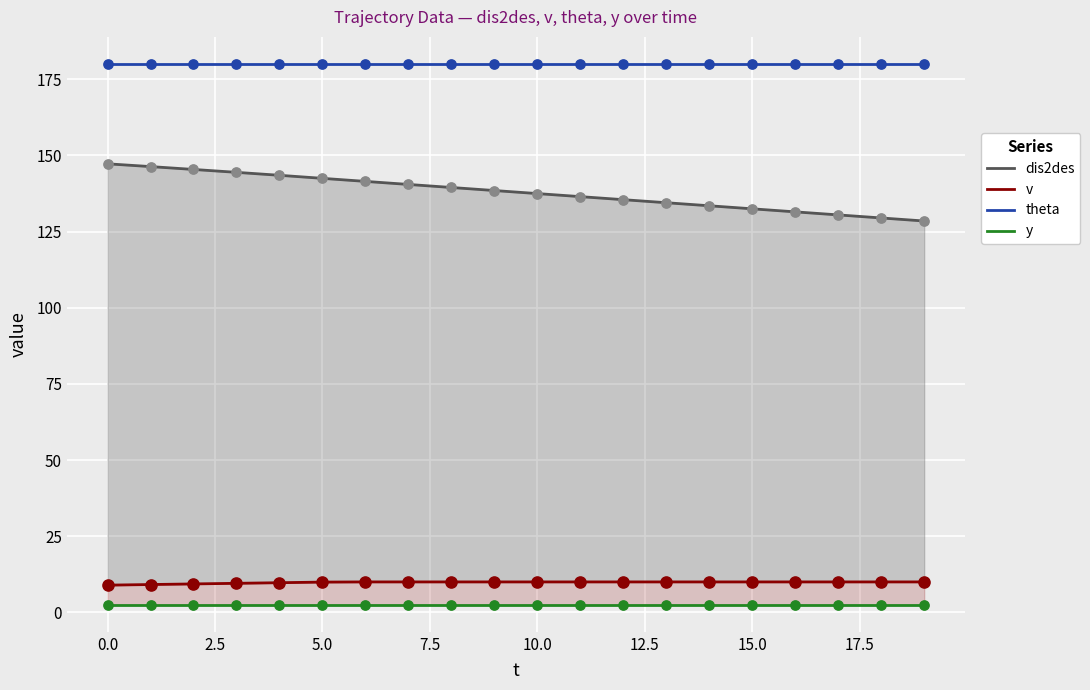

At how many categories does at least one series exceed 63?

20